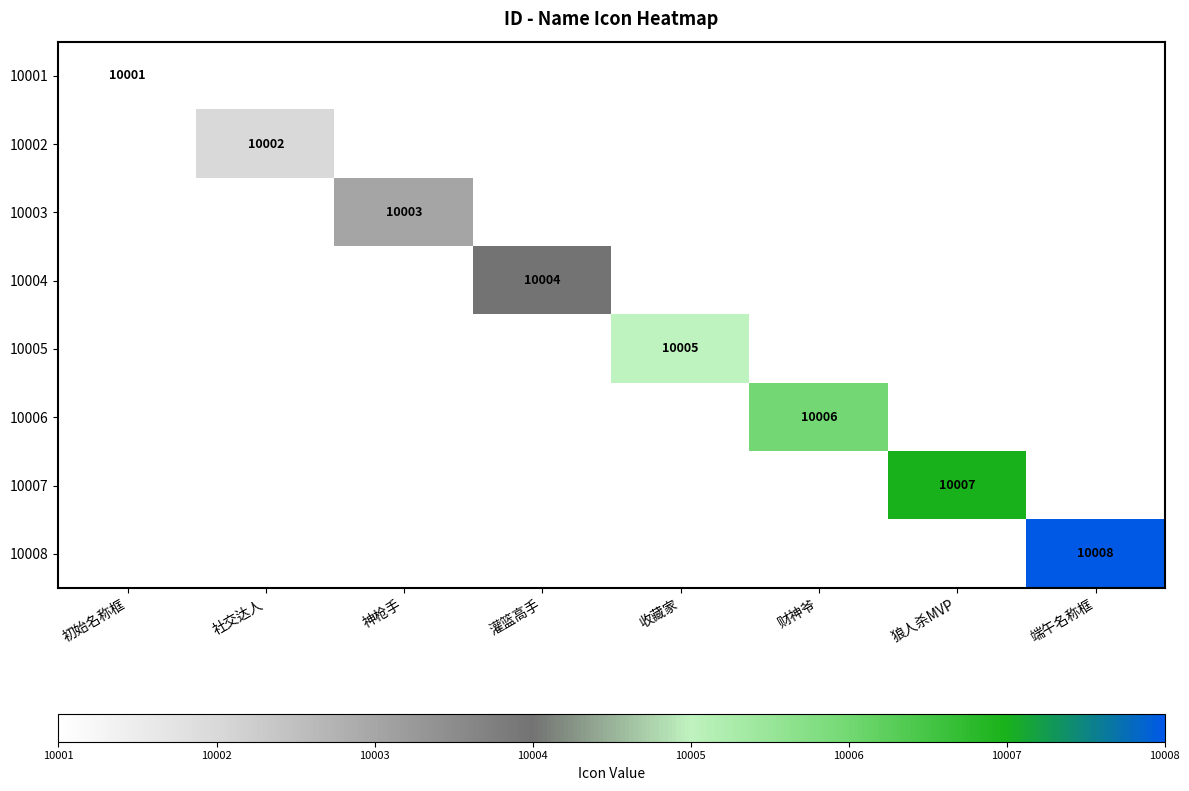

Rank the categories by 10002 value from highest to lowest.

初始名称框, 社交达人, 神枪手, 灌篮高手, 收藏家, 财神爷, 狼人杀MVP, 端午名称框